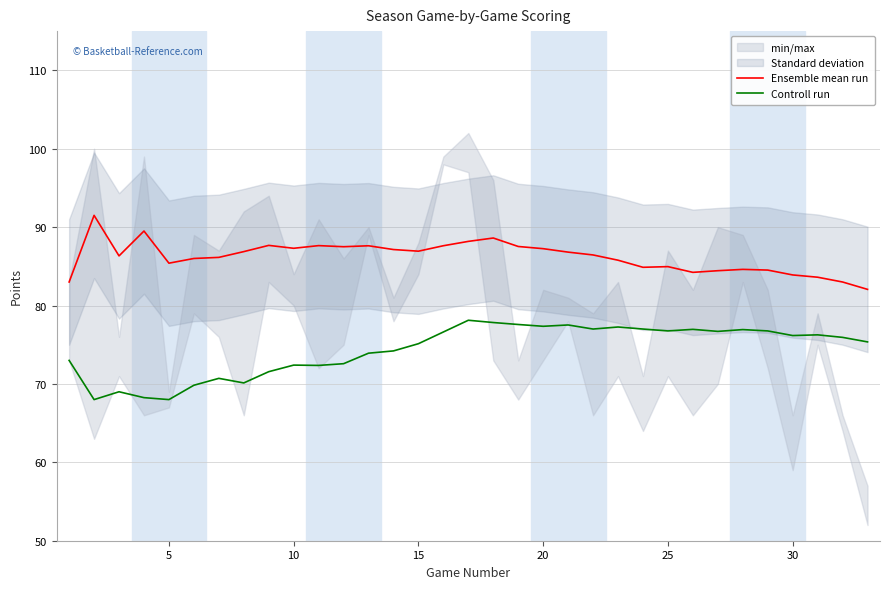

Is it true that Controll run equals 68.0 at 5?

True